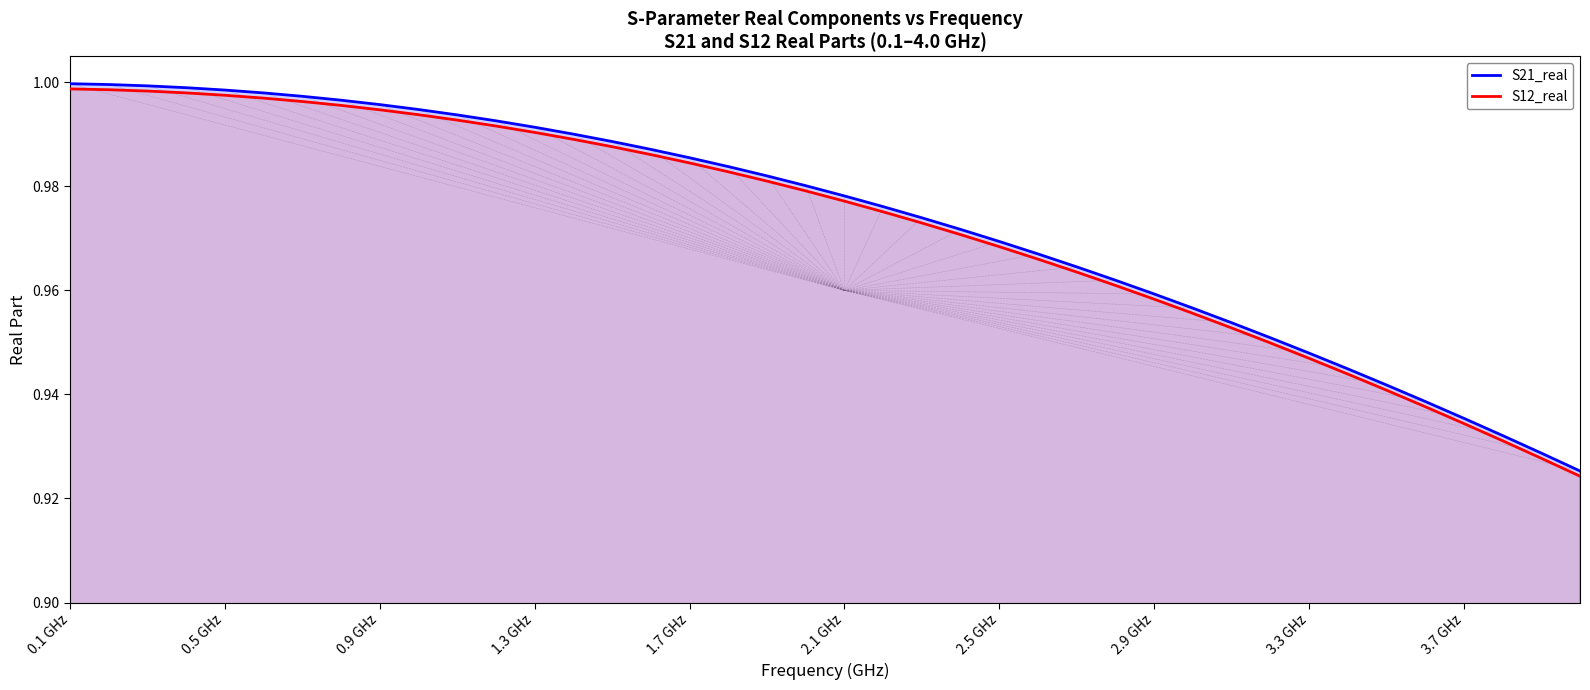

Which series has the widest spread of values?

S21_real